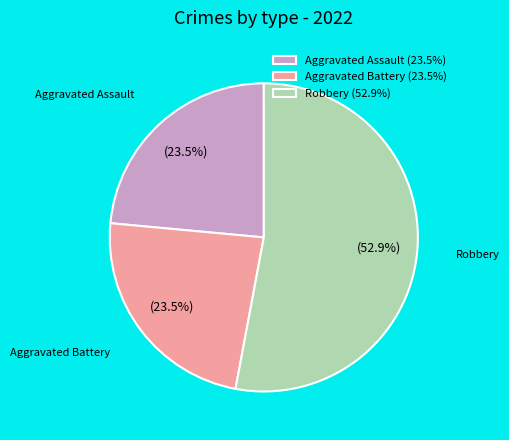

What percentage do Aggravated Battery (23.5%) and Robbery (52.9%) together represent?

76.5%